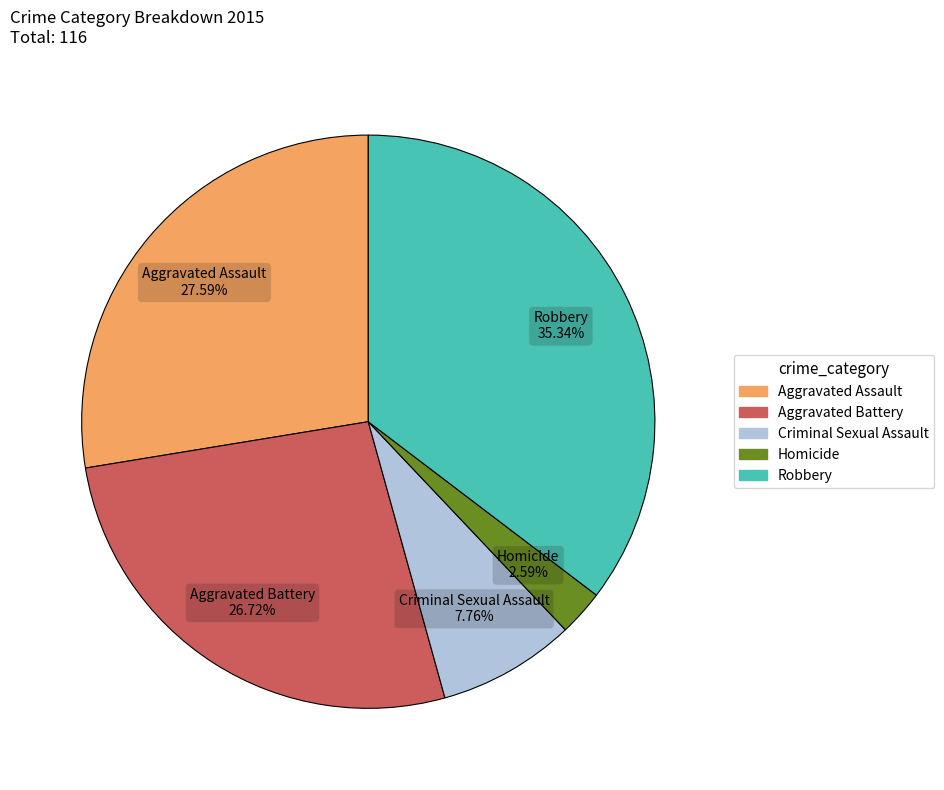

Which slice is the smallest?

Homicide